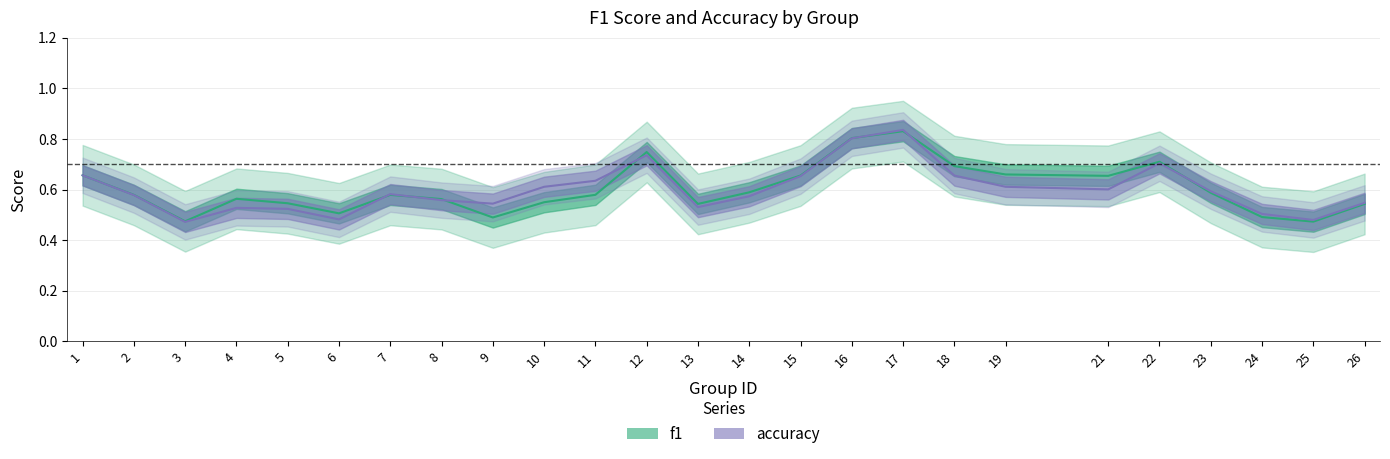

How many interior local valleys does the accuracy series have?

6